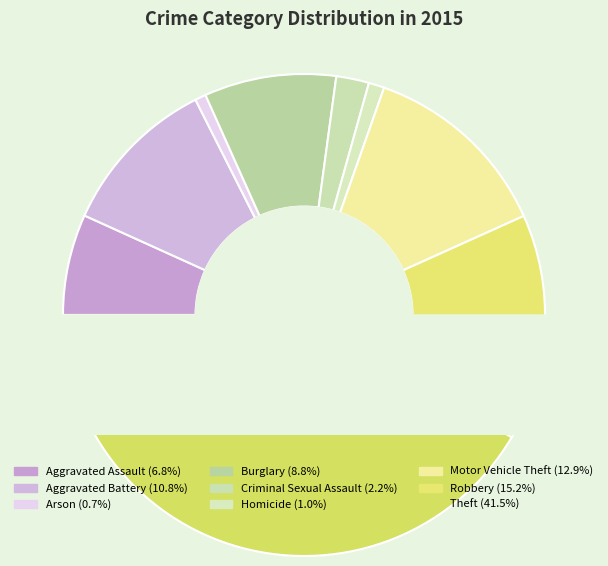

What percentage is the Homicide slice, to the nearest percent?

1%